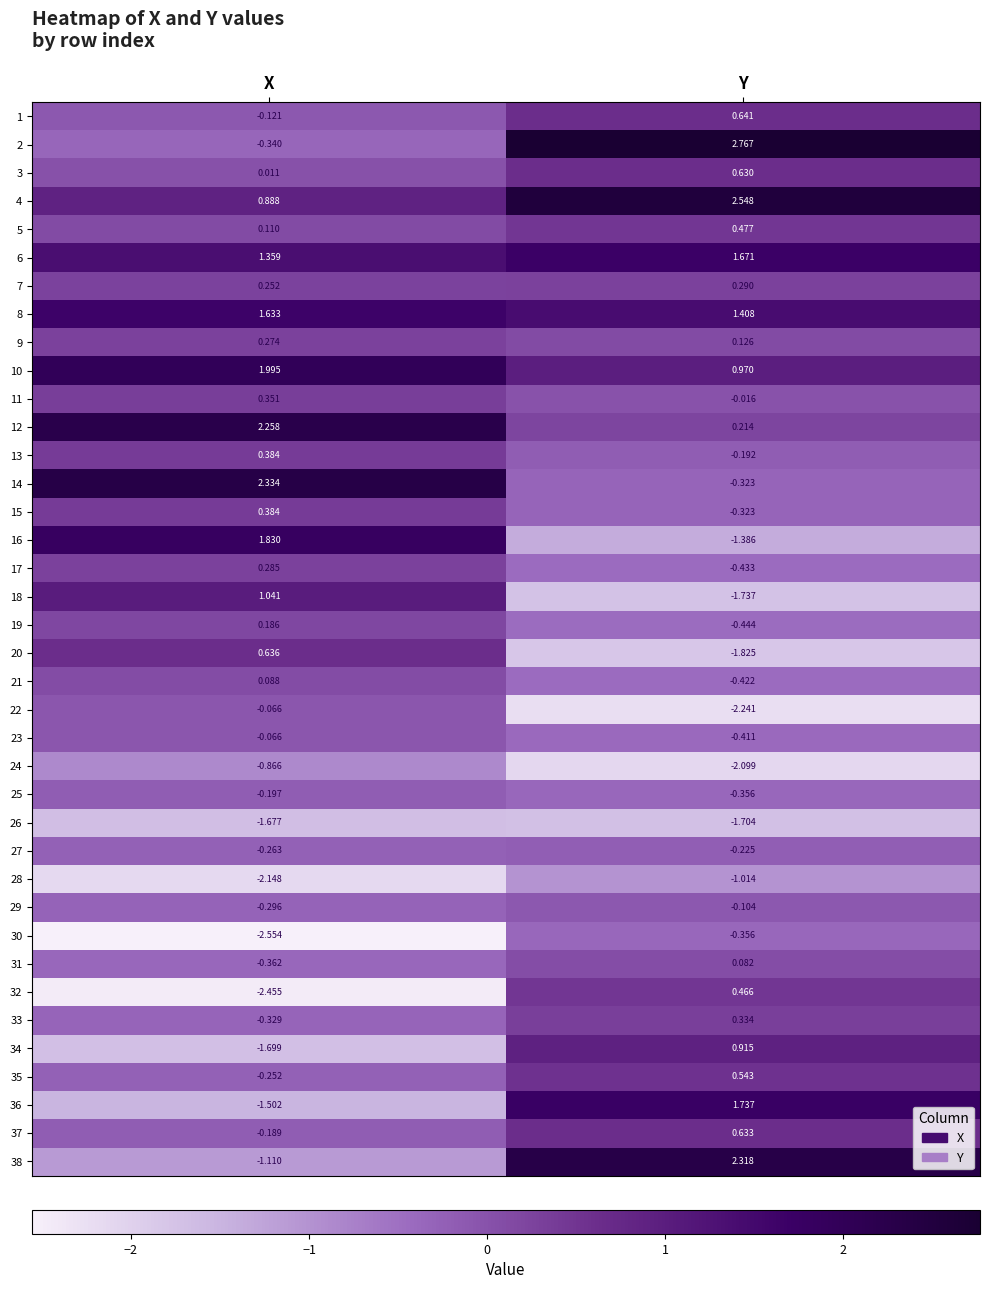

Which category has the lowest value across all series?

X